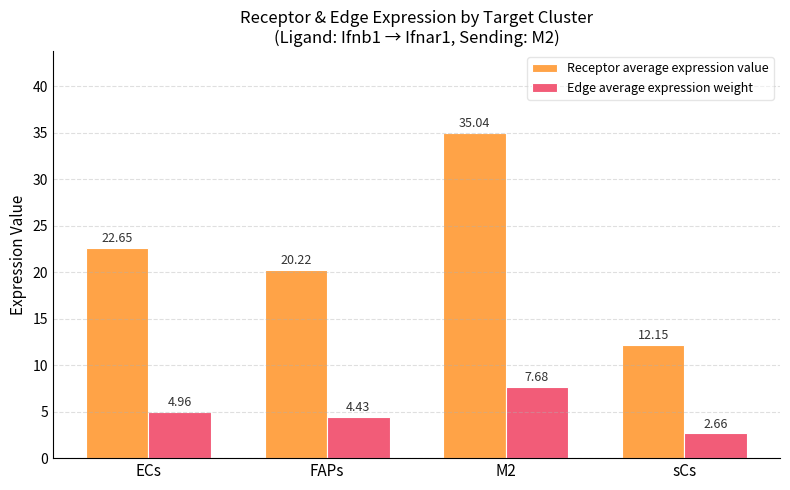

How many groups of bars are there?

4